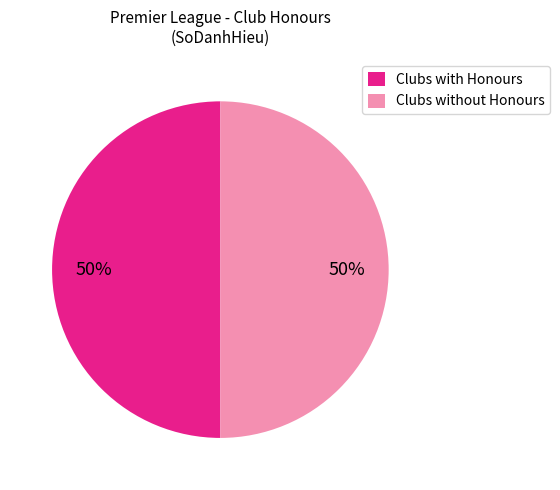

To the nearest percent, what percentage of the pie is Clubs without Honours?

50%